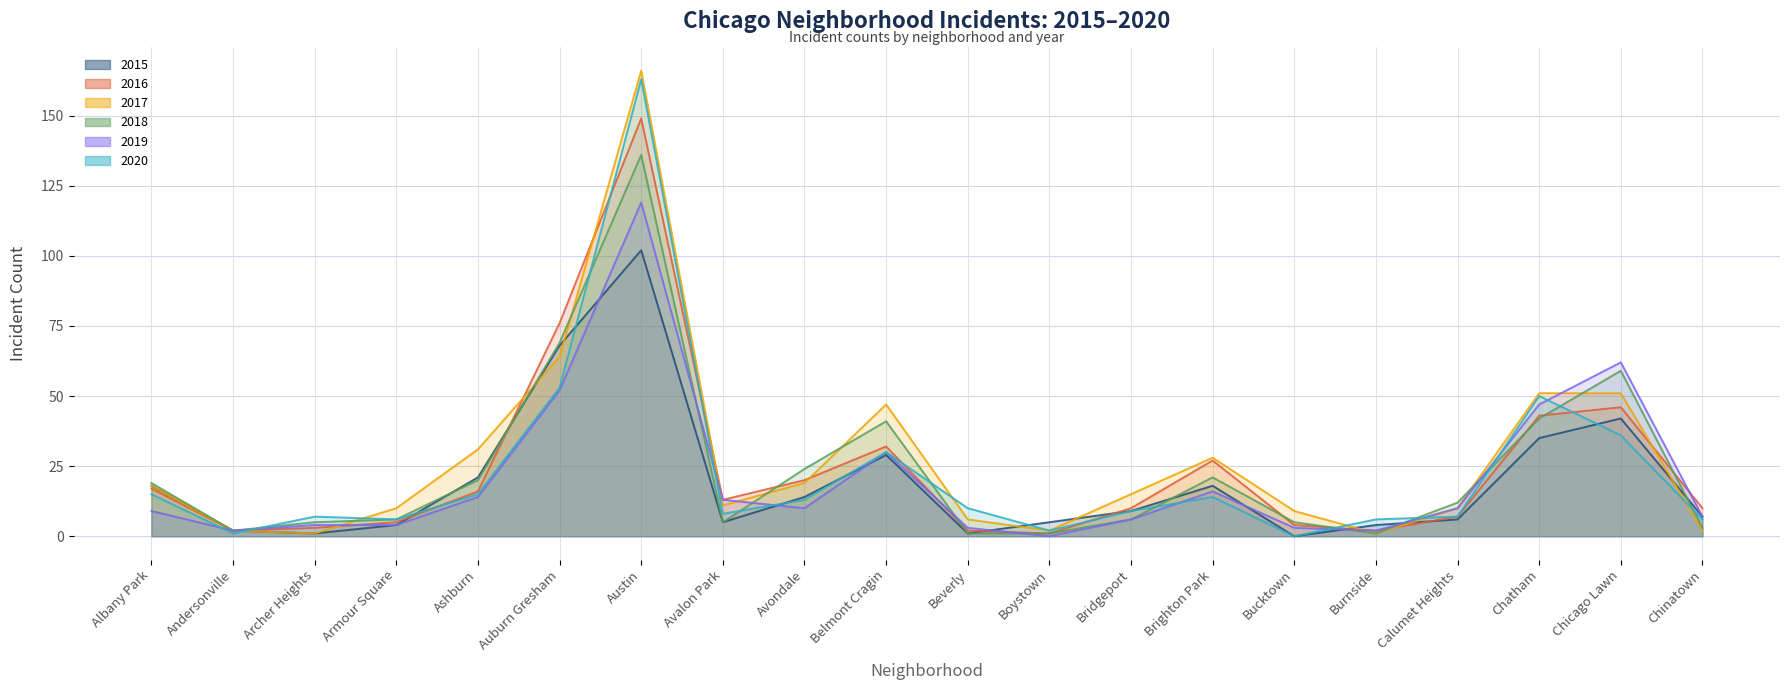

What is the label of the 16th point from the right?

Ashburn